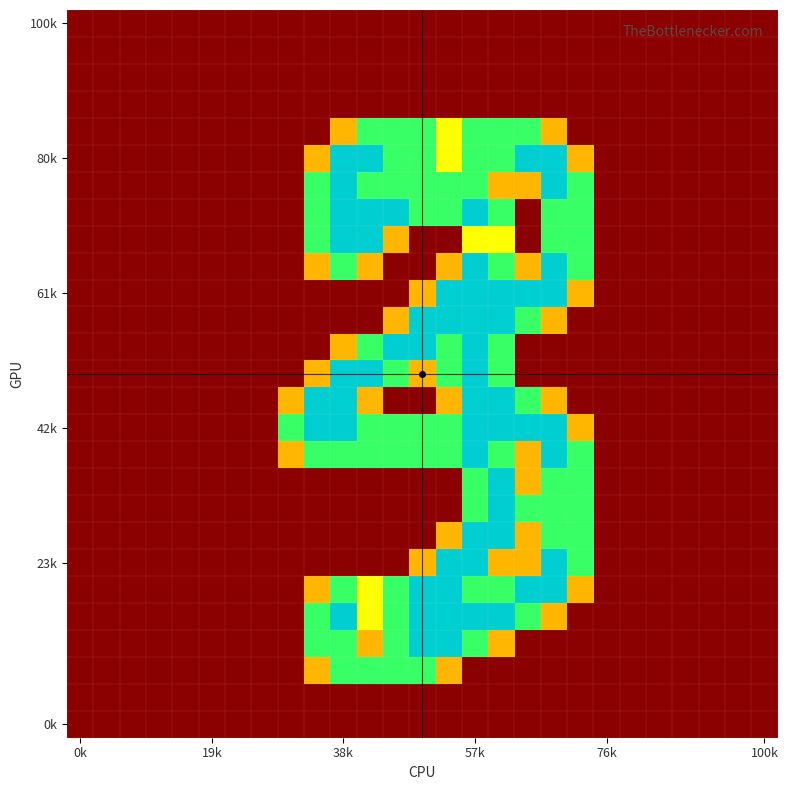

At how many categories does at least one series exceed 0?

12